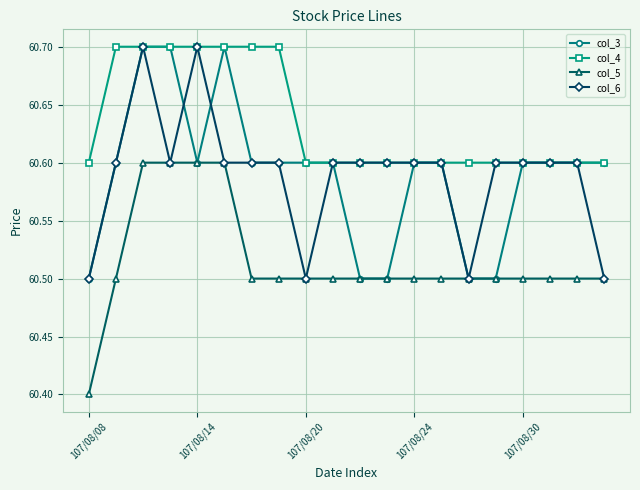

What is the lowest value of the col_4 series?

60.6